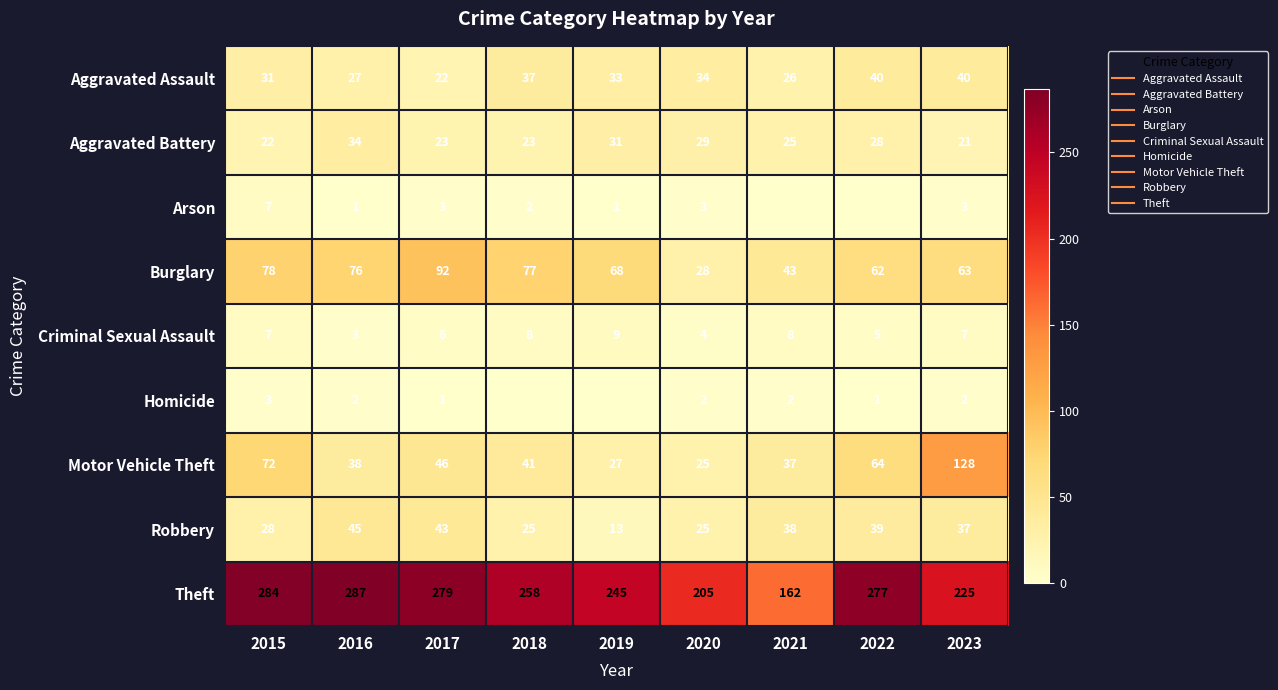

What is the total value across all series at 2018?

471